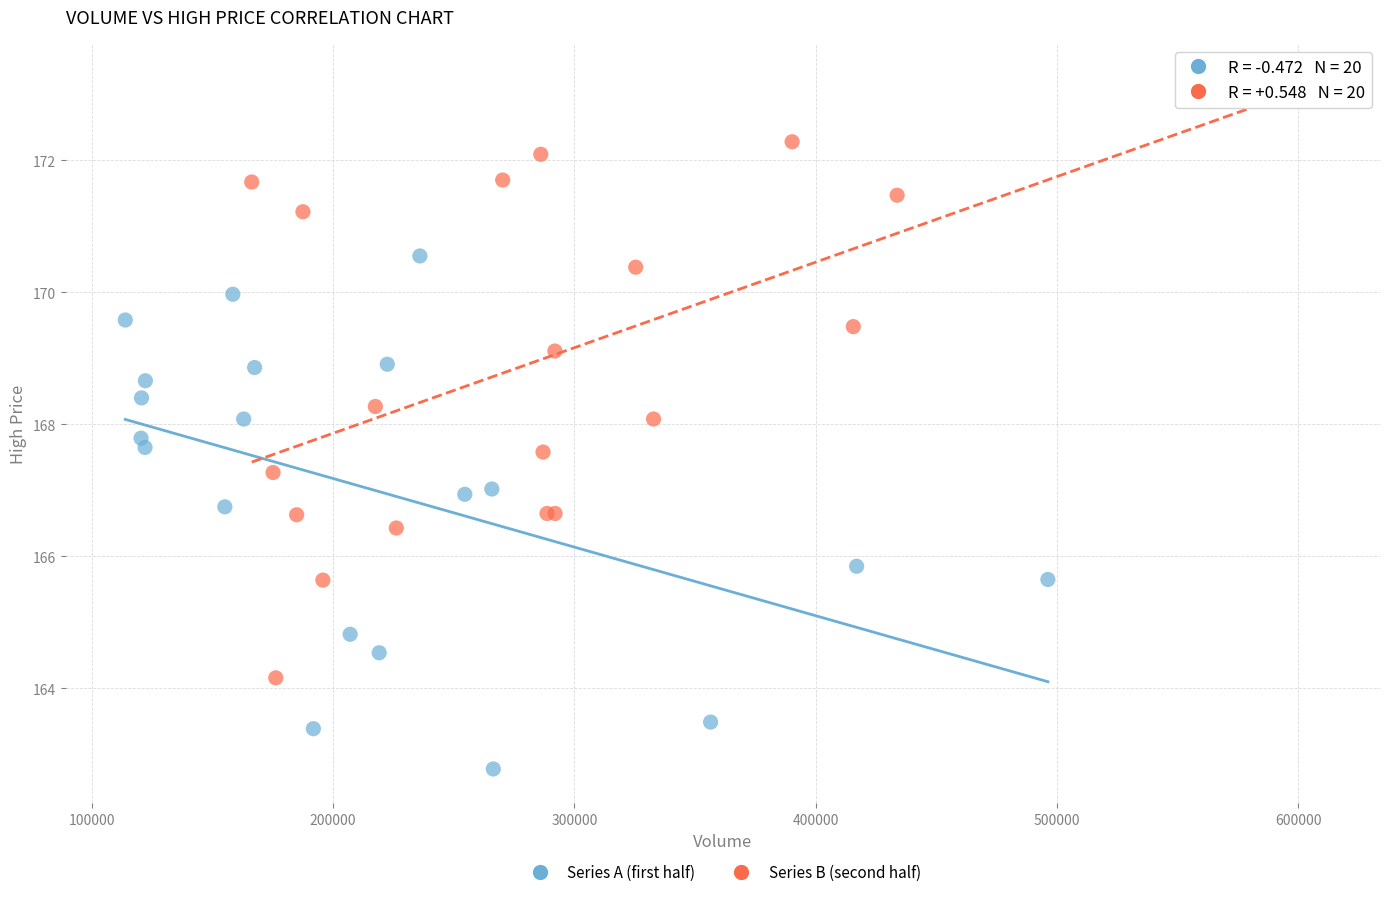

Which series has the largest Y range (max minus min)?

Series B (second half)